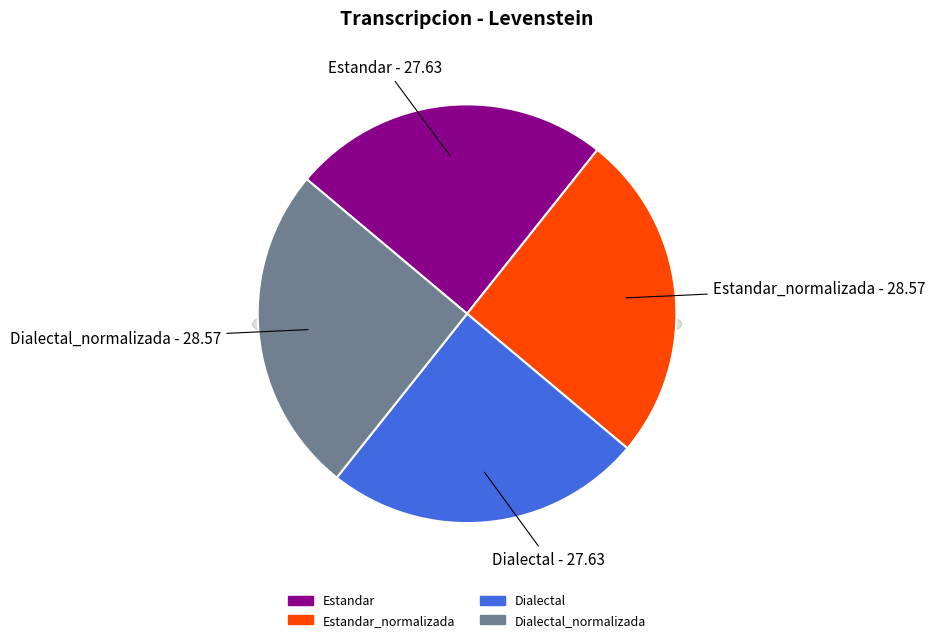

How many slices are in this pie chart?

4